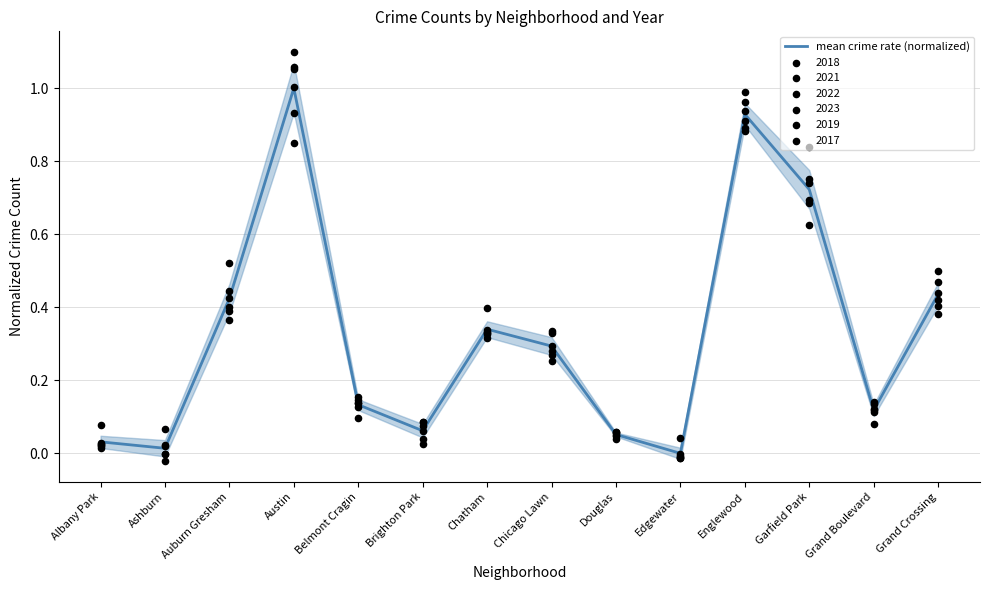

What is the change in value from Albany Park to Austin?

+1.0